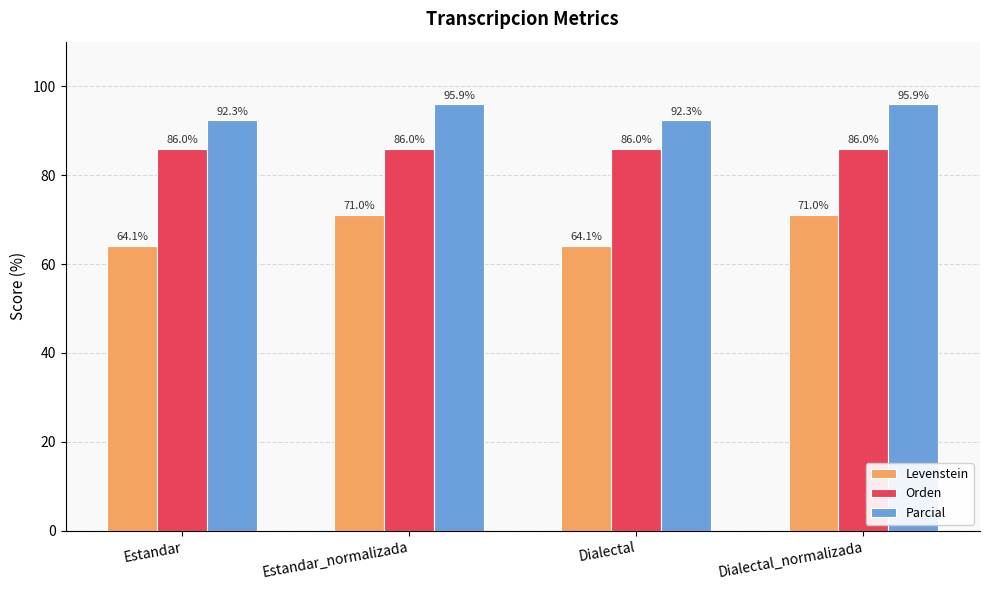

What is the maximum value shown in the chart?

95.9